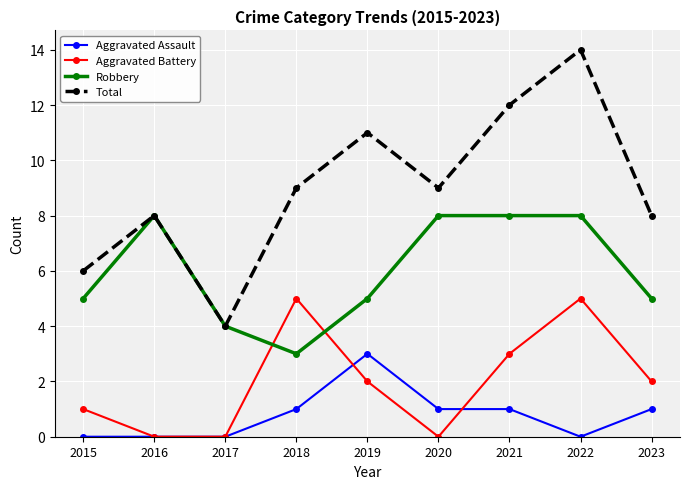

The value of Total at 2021 is 5. True or false?

False